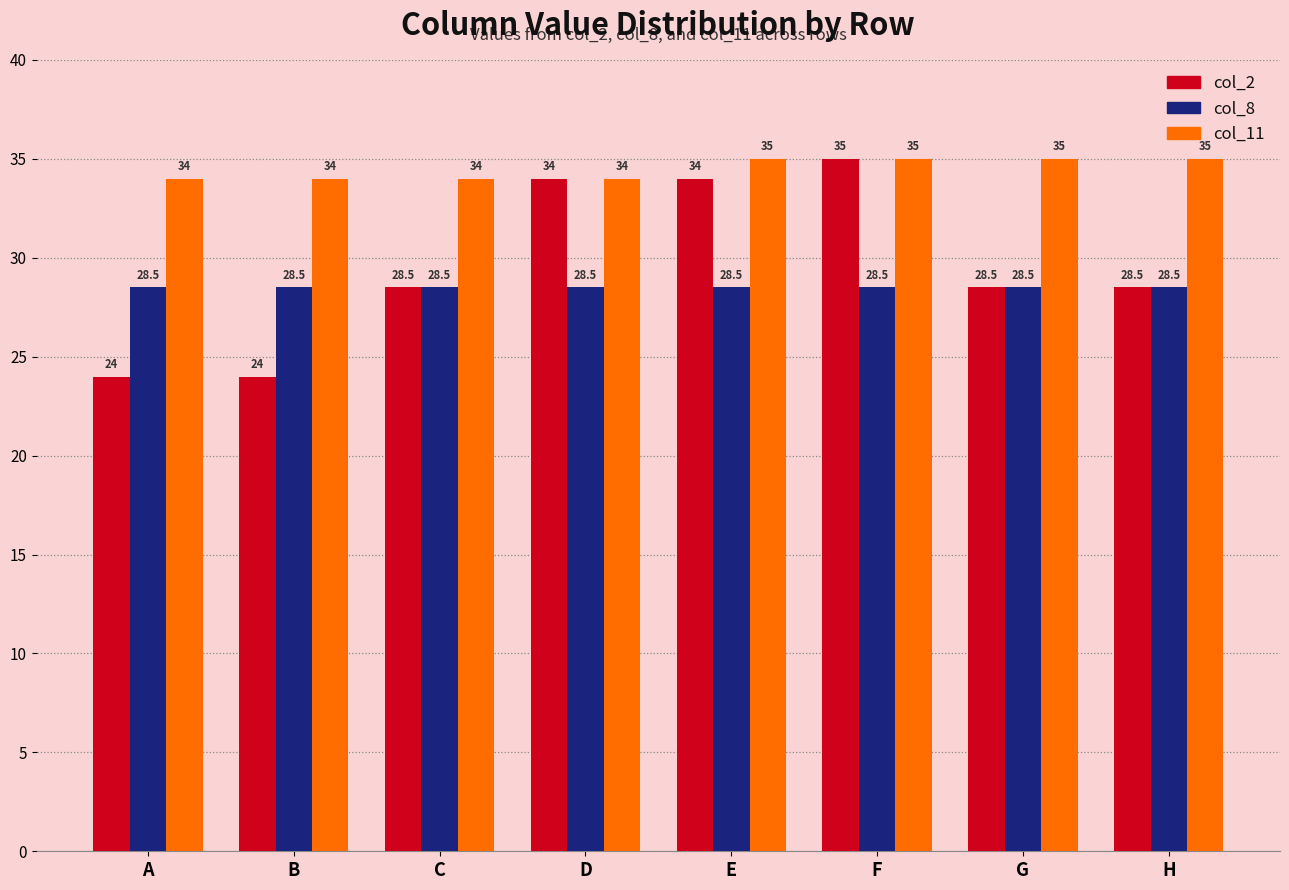

How many values in the col_11 series are below 35?

4